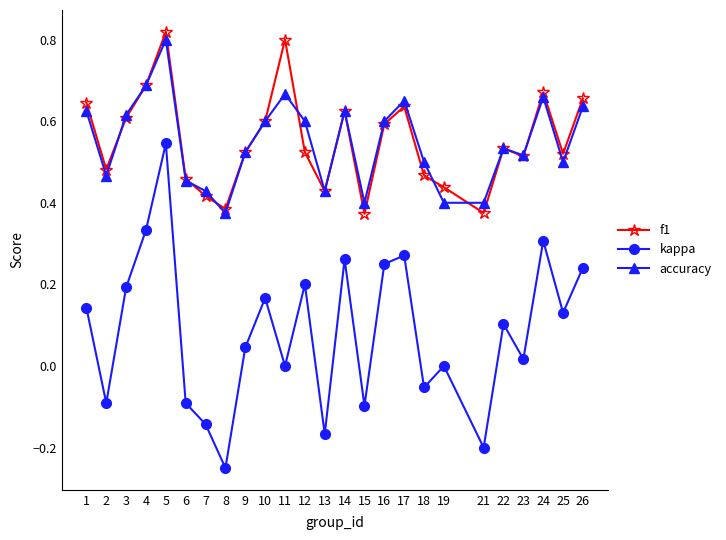

The value of f1 at 16 is 0.6. True or false?

True